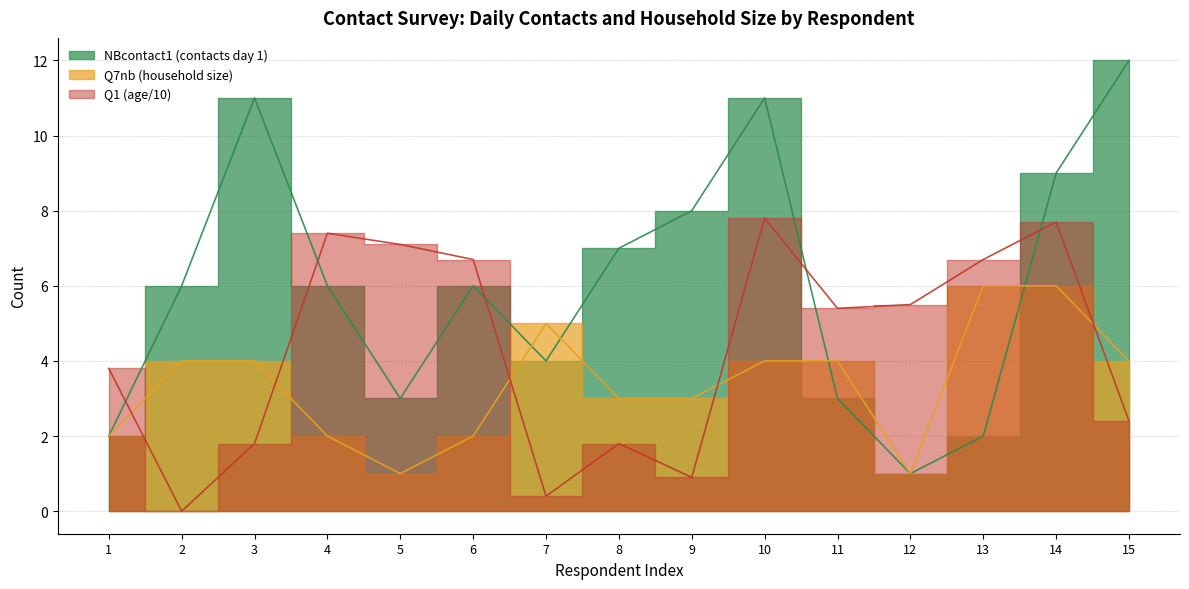

List the series in order of their overall mean, lowest first.

Q7nb, Q1, NBcontact1